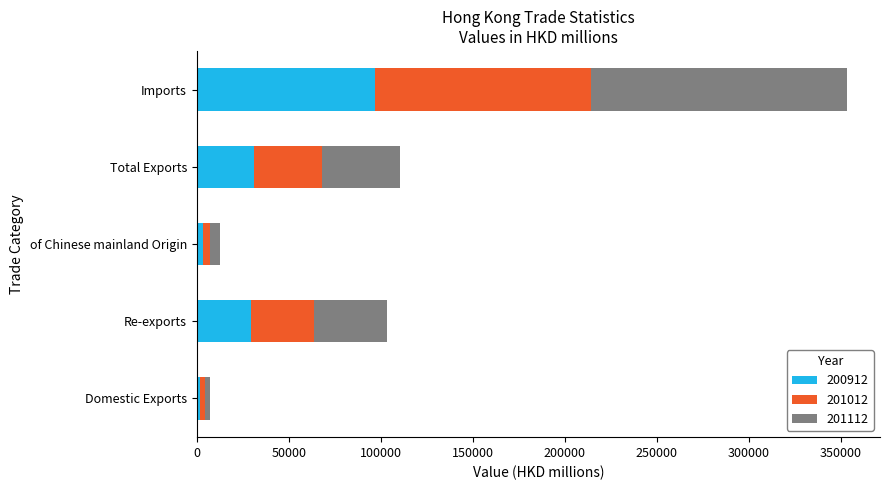

How many categories are shown in the chart?

5